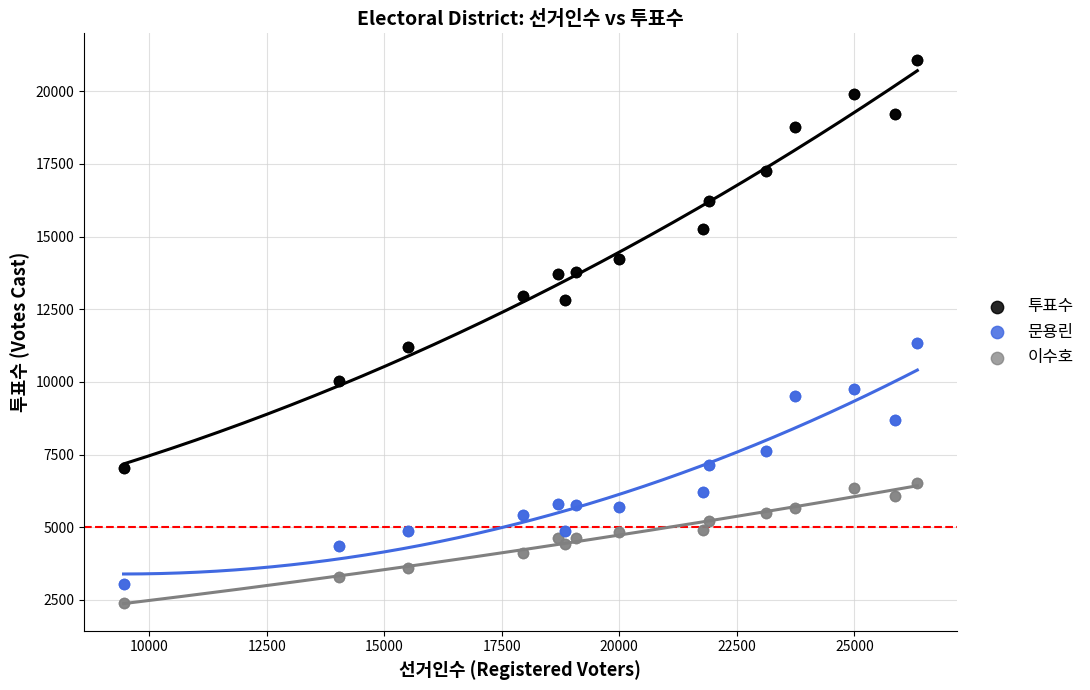

Which series has the largest Y range (max minus min)?

투표수